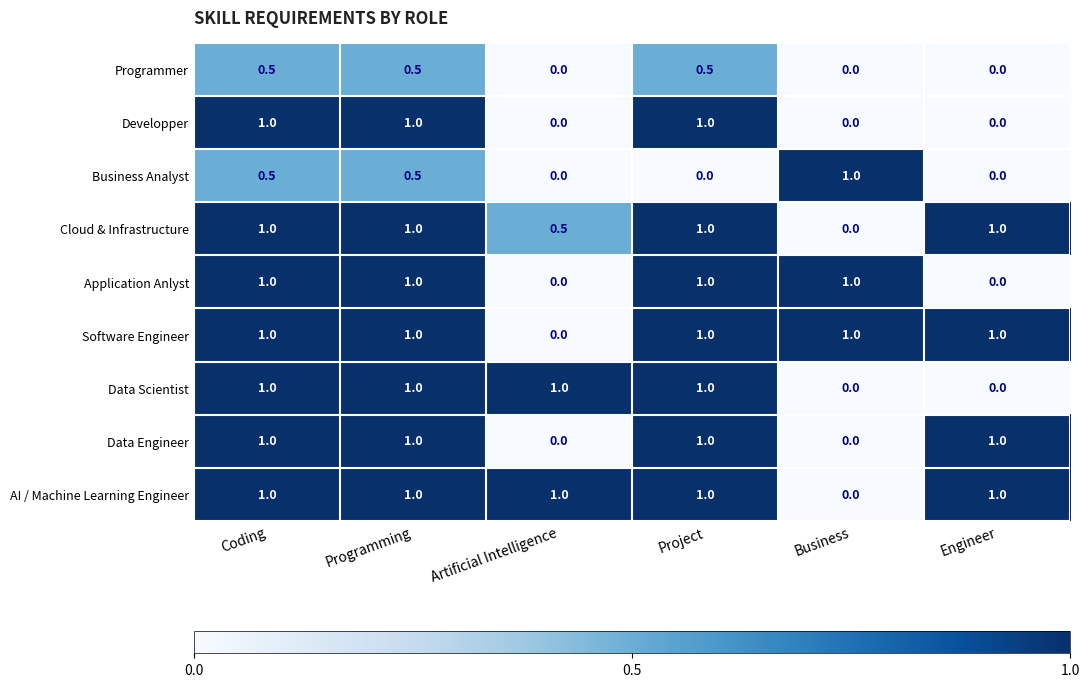

Rank the series at Business from lowest to highest value.

Programmer, Developper, Cloud & Infrastructure, Data Scientist, Data Engineer, AI / Machine Learning Engineer, Business Analyst, Application Anlyst, Software Engineer